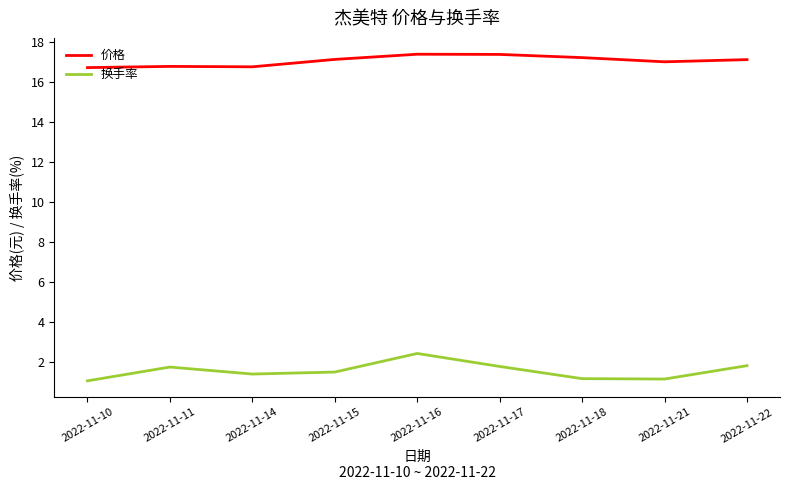

Is it true that 换手率 equals 1.5 at 2022-11-15?

True